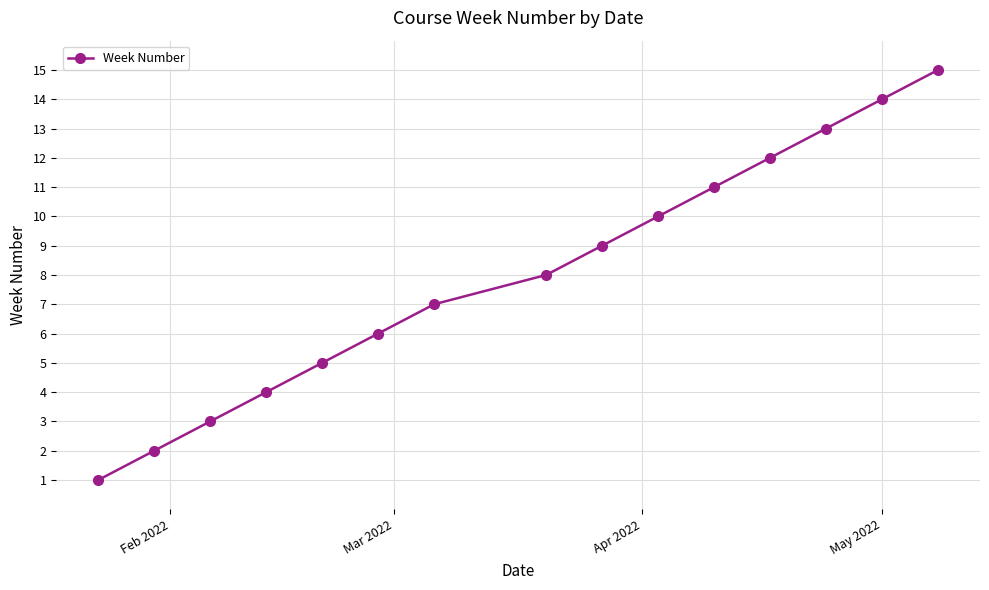

What is the difference between the maximum and second lowest values?

13